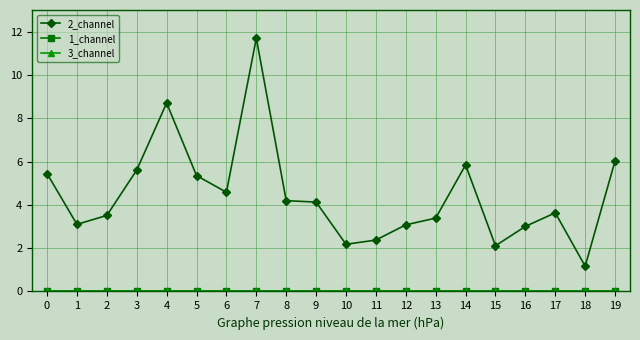

What is the spread (max minus min) of values at 6?

4.6